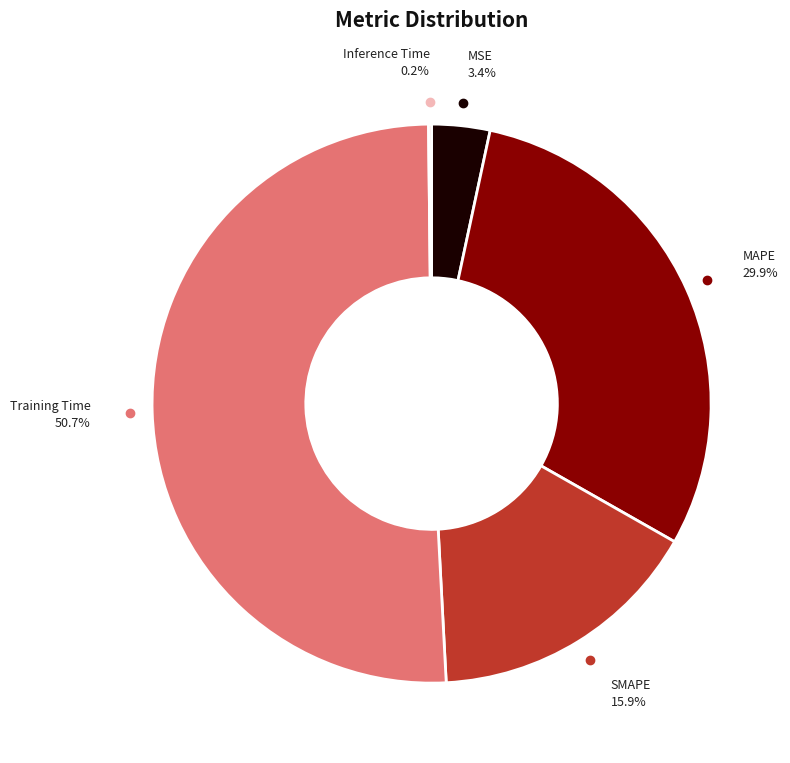

Which category has the biggest portion of the pie?

Training Time